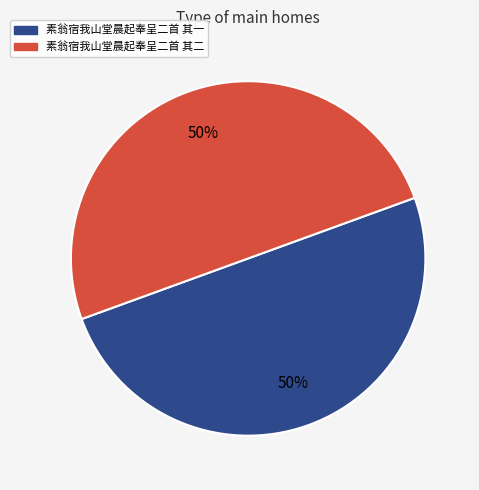

True or false: 素翁宿我山堂晨起奉呈二首 其一 accounts for 50% of the total.

True